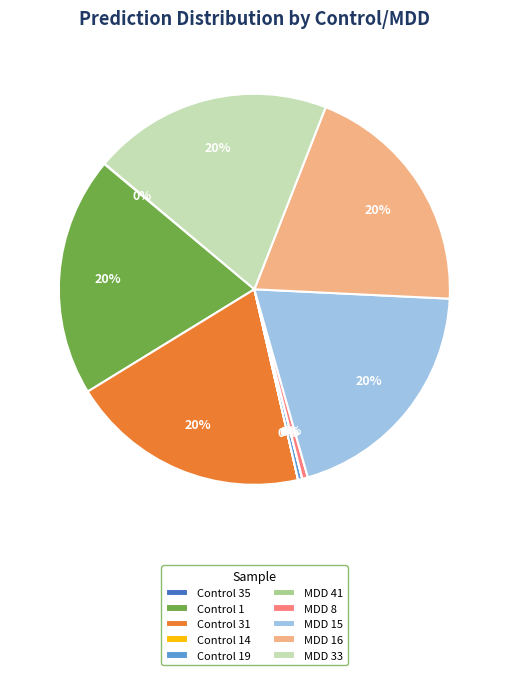

Is it true that MDD 33 is 15% of the pie?

False